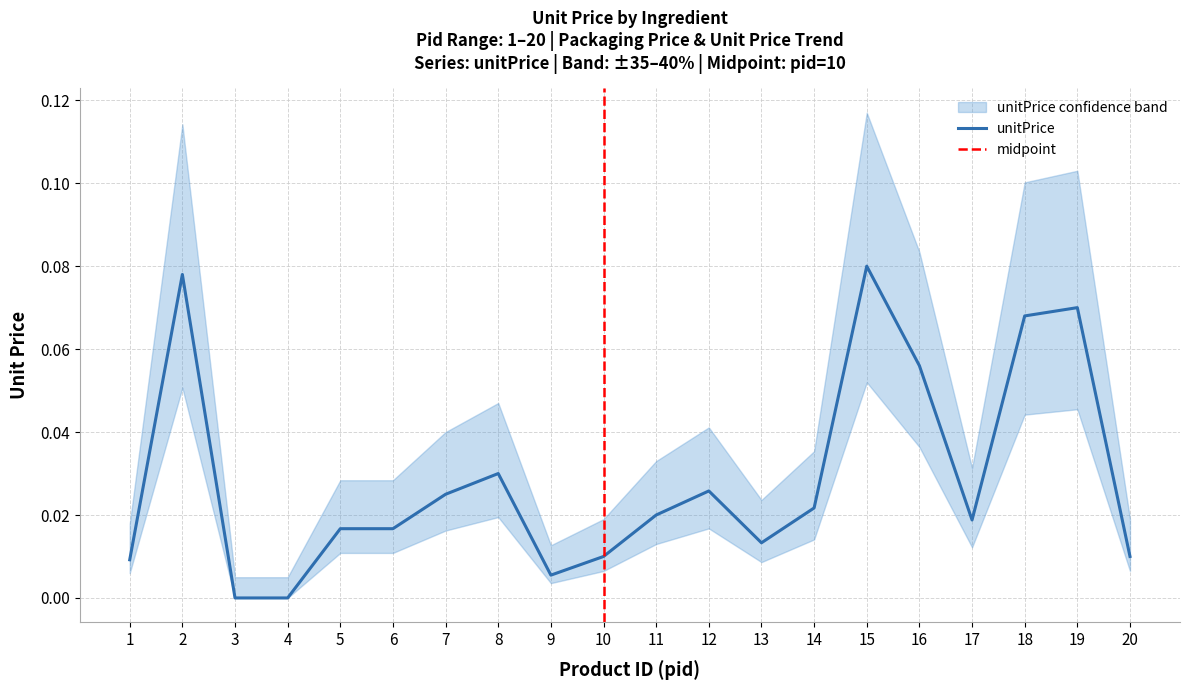

True or false: the data shows 0.0 at 6.

False